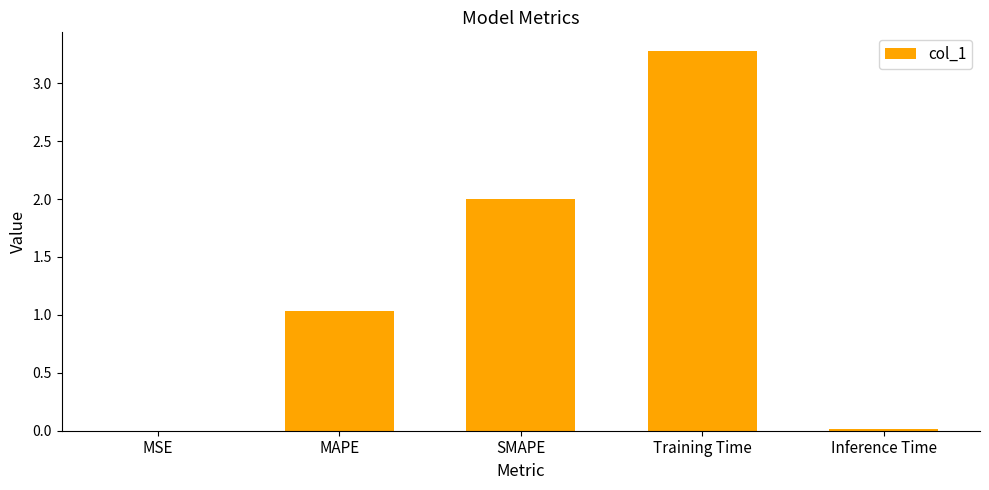

True or false: the data shows 0.0 at MSE.

True